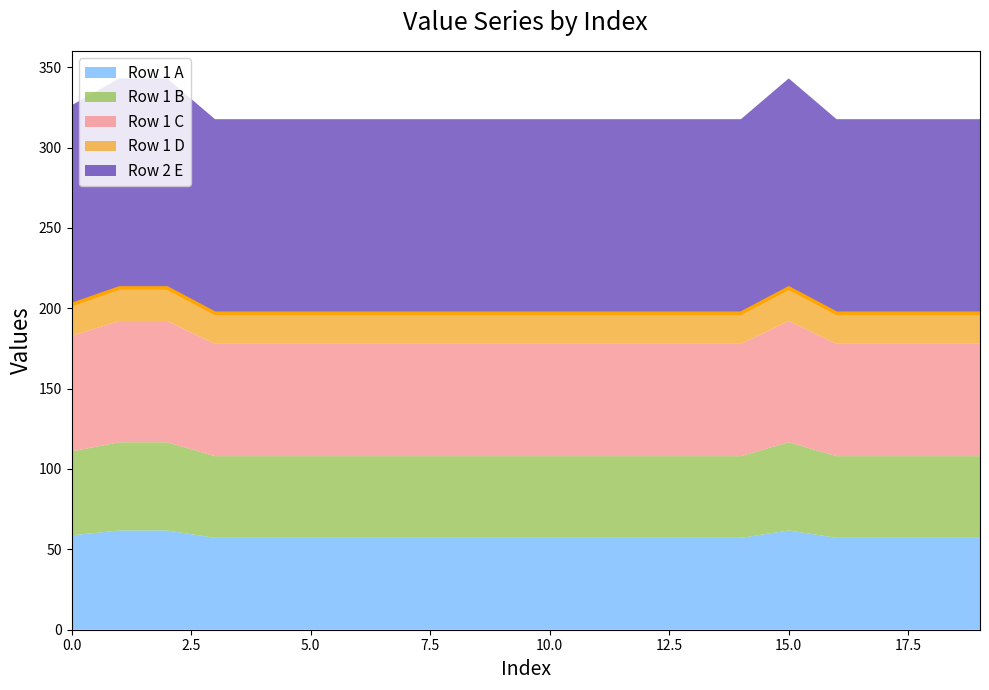

How many interior local peaks (higher than both neighbors) does the data have?

1